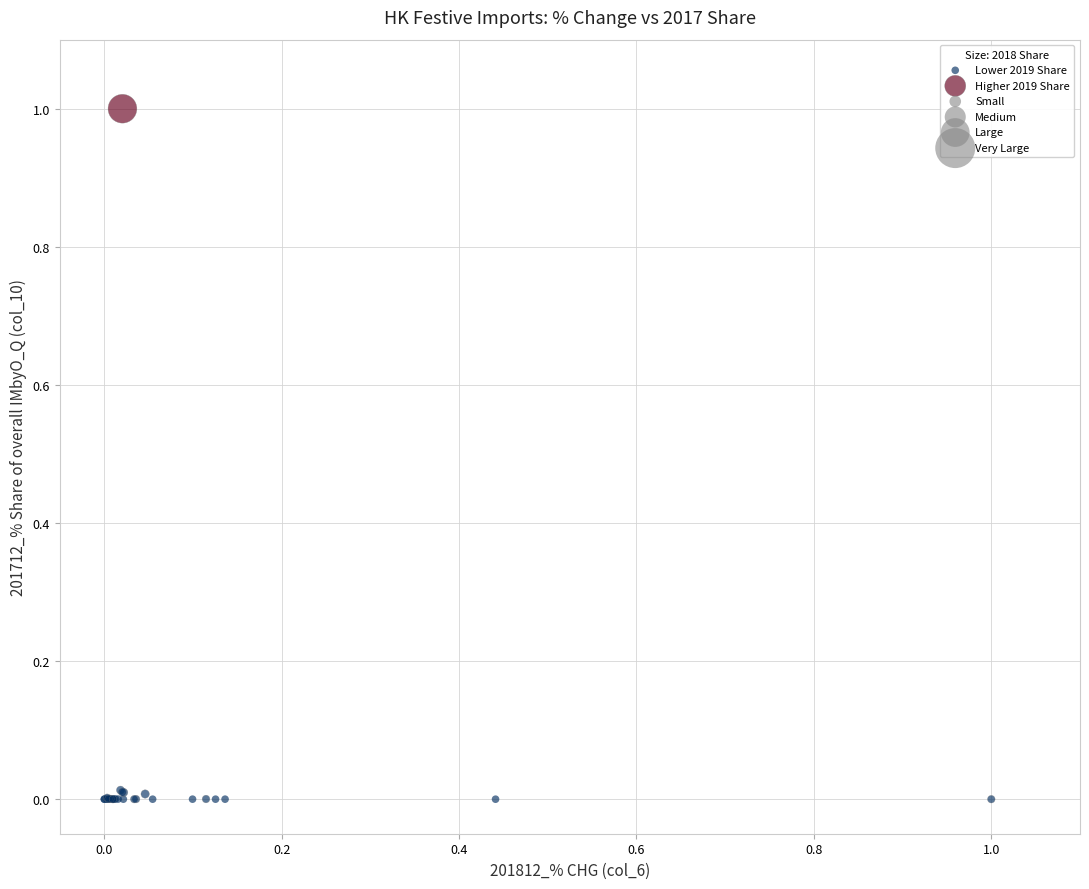

Which series has the widest spread of Y values?

Higher 2019 Share